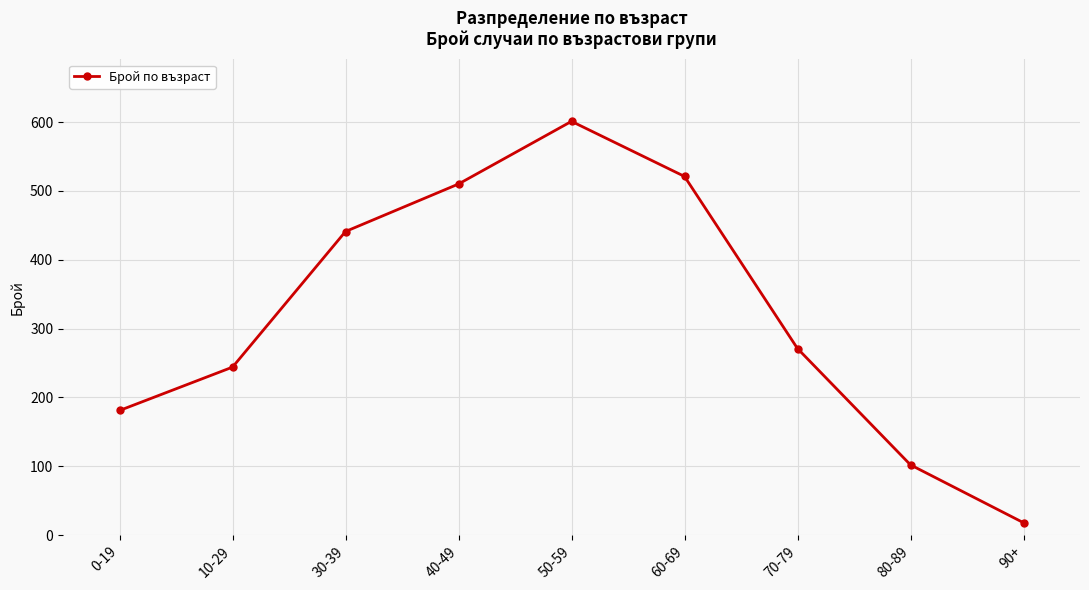

Count the number of categories in the chart.

9